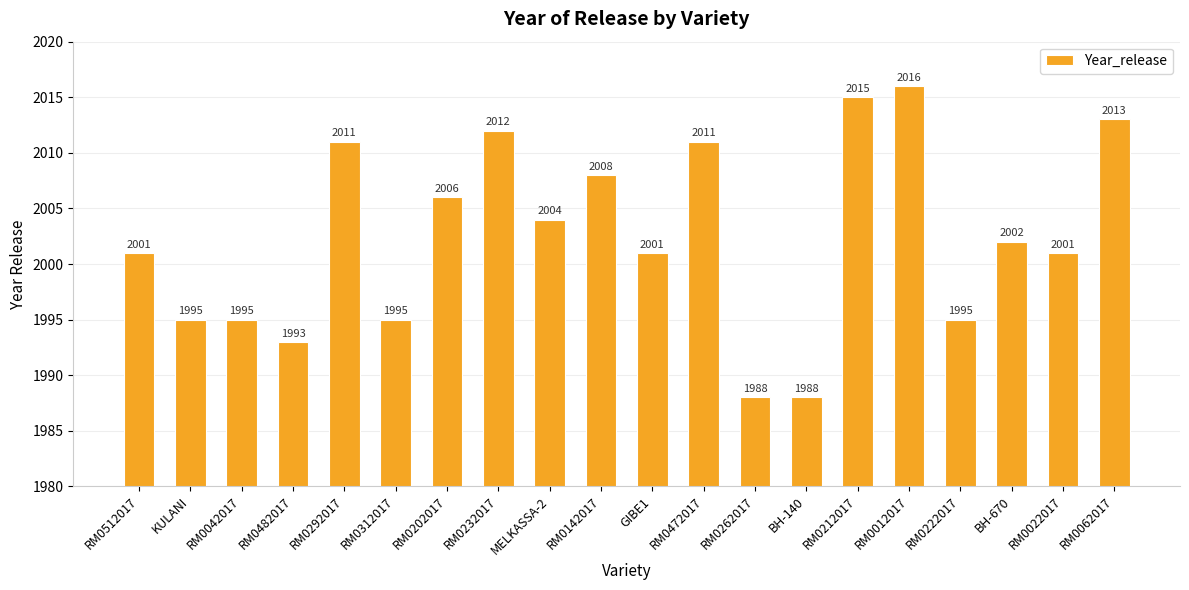

Are the bars grouped side by side (vs. stacked)?

No